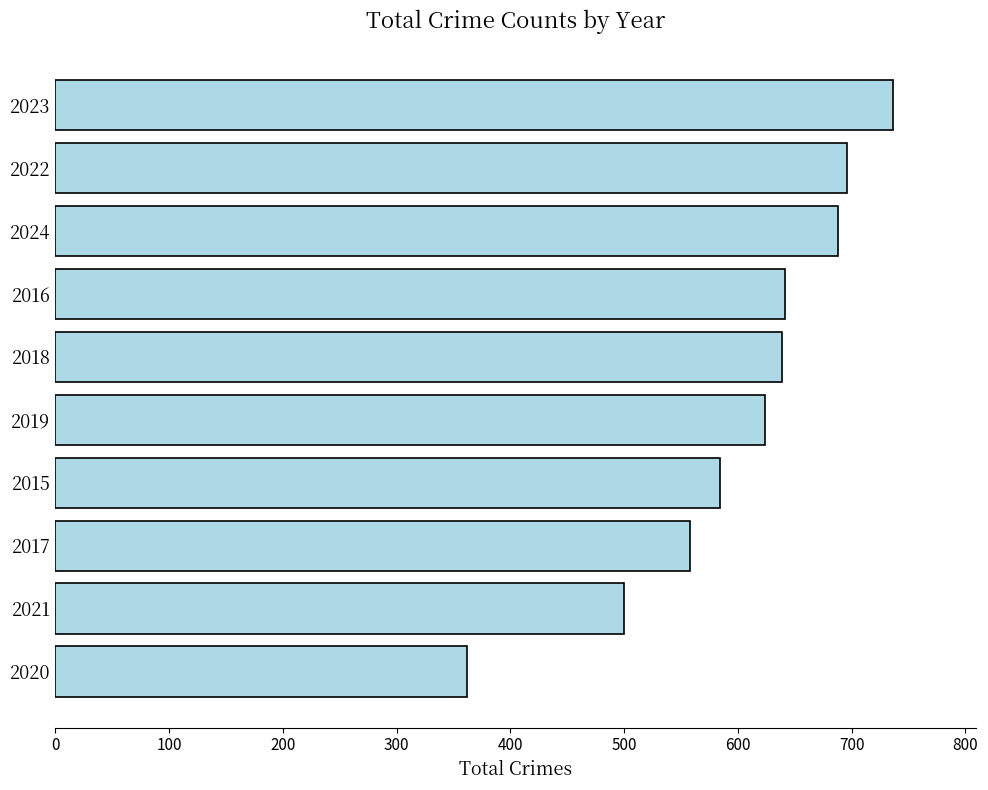

The chart shows a value of 350 at 2024. True or false?

False